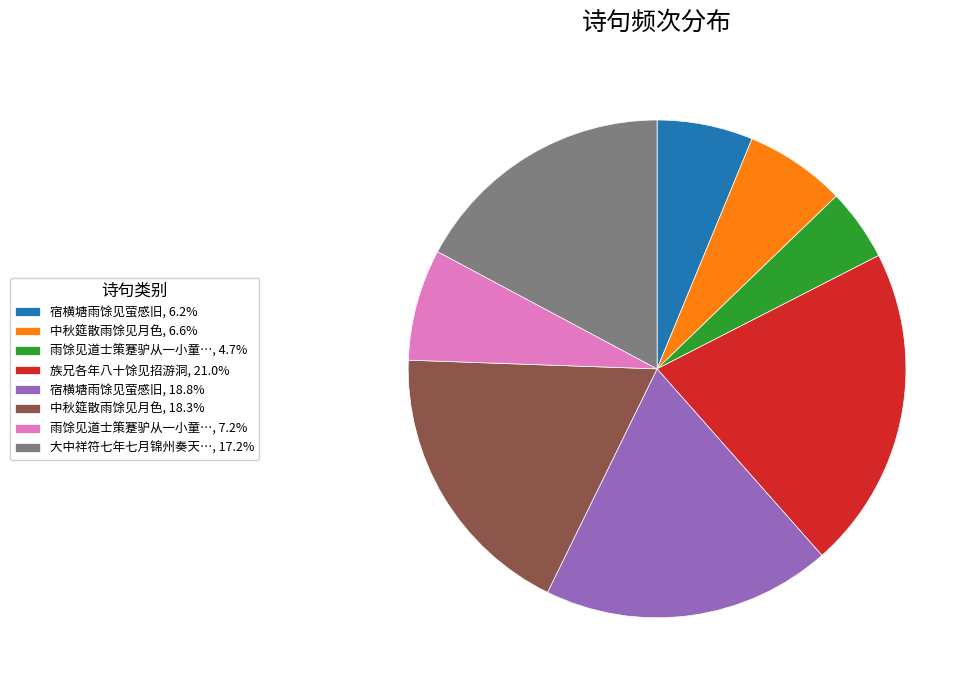

Do 大中祥符七年七月锦州奏天…, 17.2% and 宿横塘雨馀见萤感旧, 6.2% together represent more than half of the pie?

No